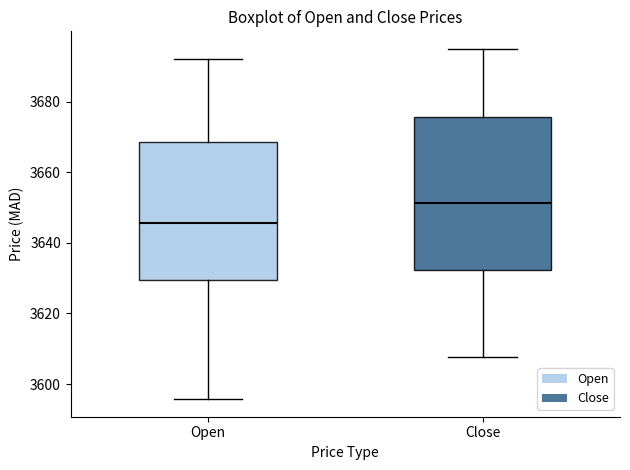

Which box is the tallest, from its lower edge to its upper edge?

Close